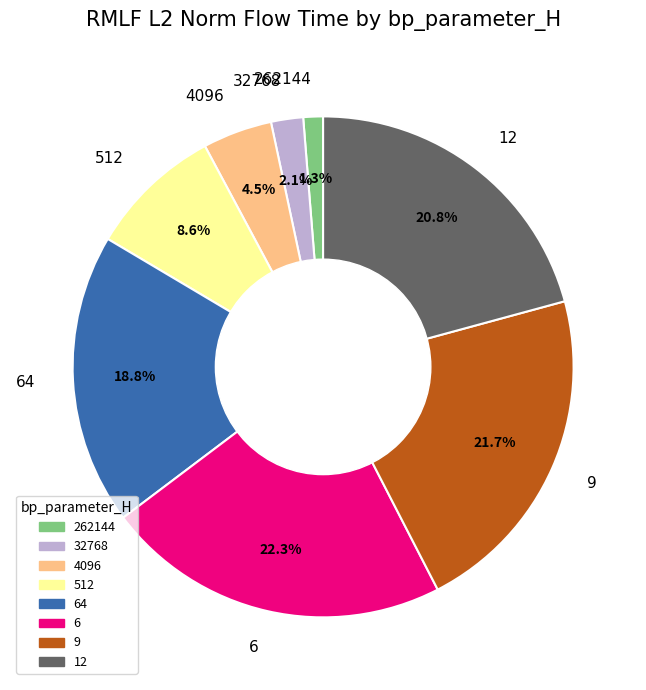

To the nearest percent, what is the combined percentage of 12 and 32768?

23%